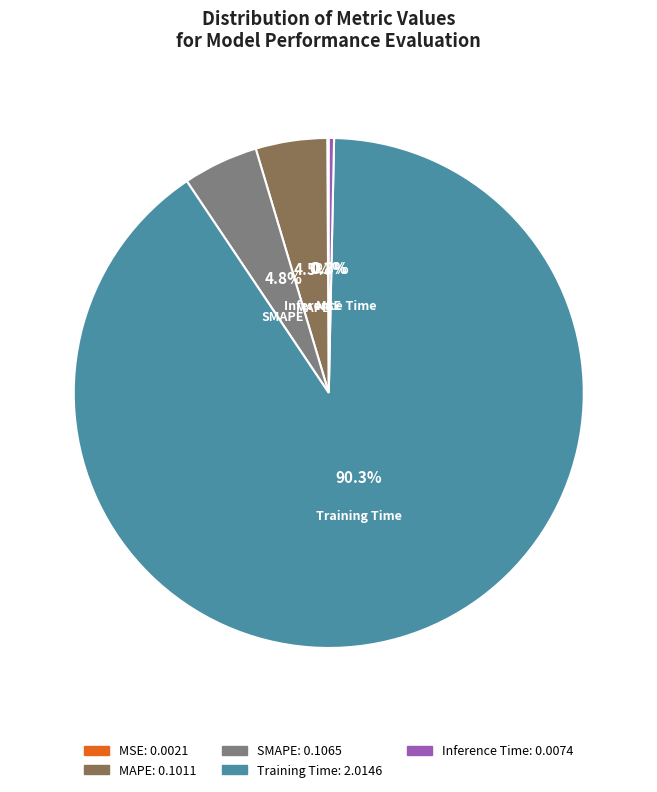

What is the total percentage of MAPE and Training Time?

94.8%